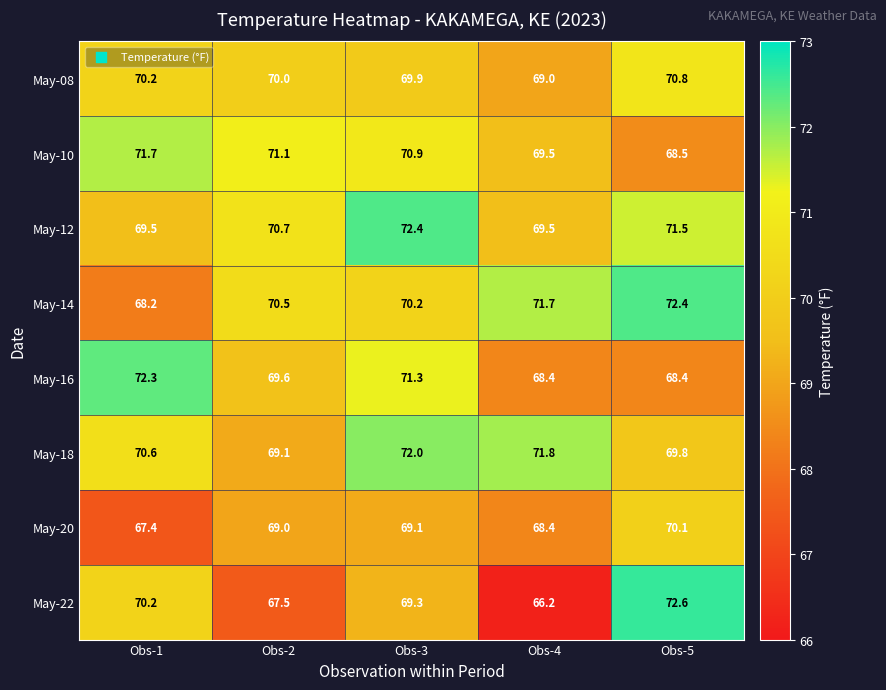

Which label corresponds to the smallest value in the chart?

Obs-4